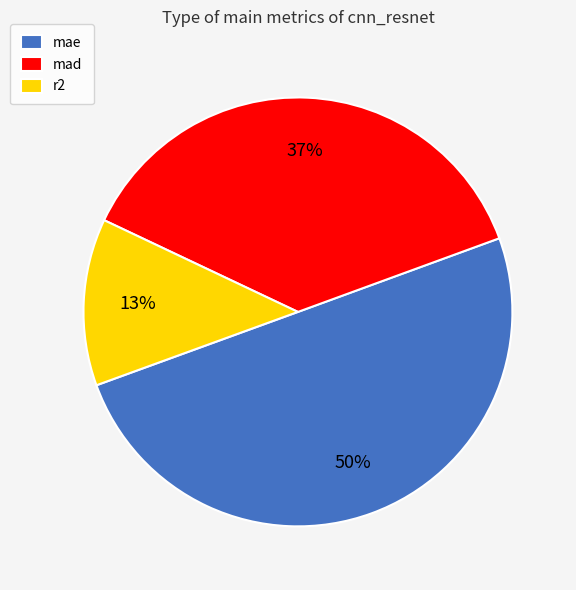

What is the ratio of the value at mad to the value at mae?

0.7